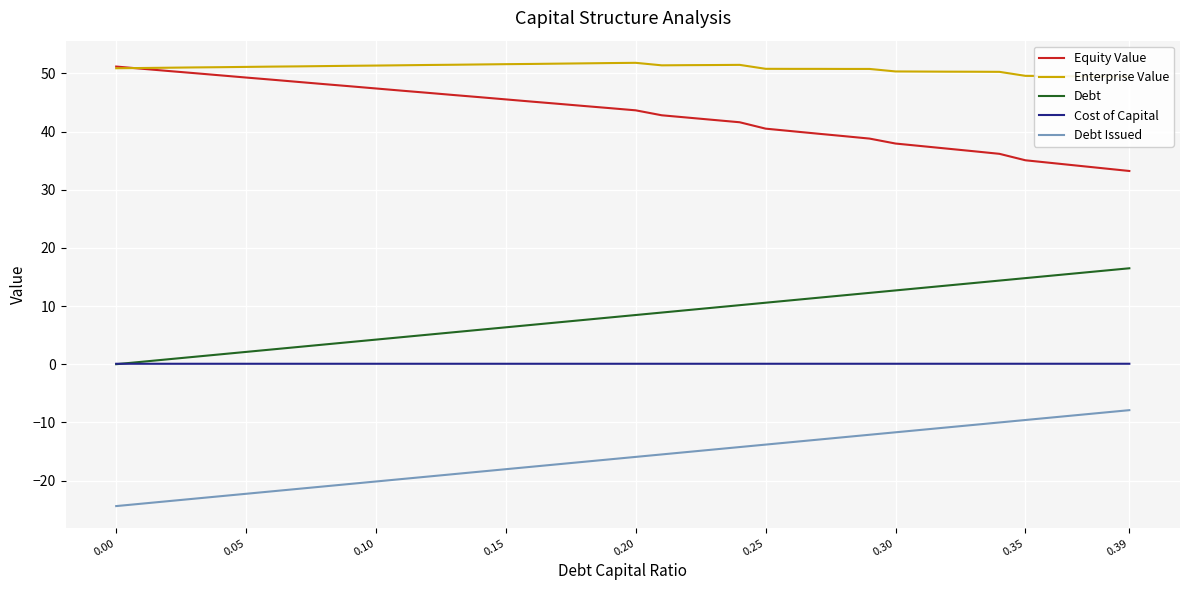

What is the maximum value for Debt Issued?

-7.9